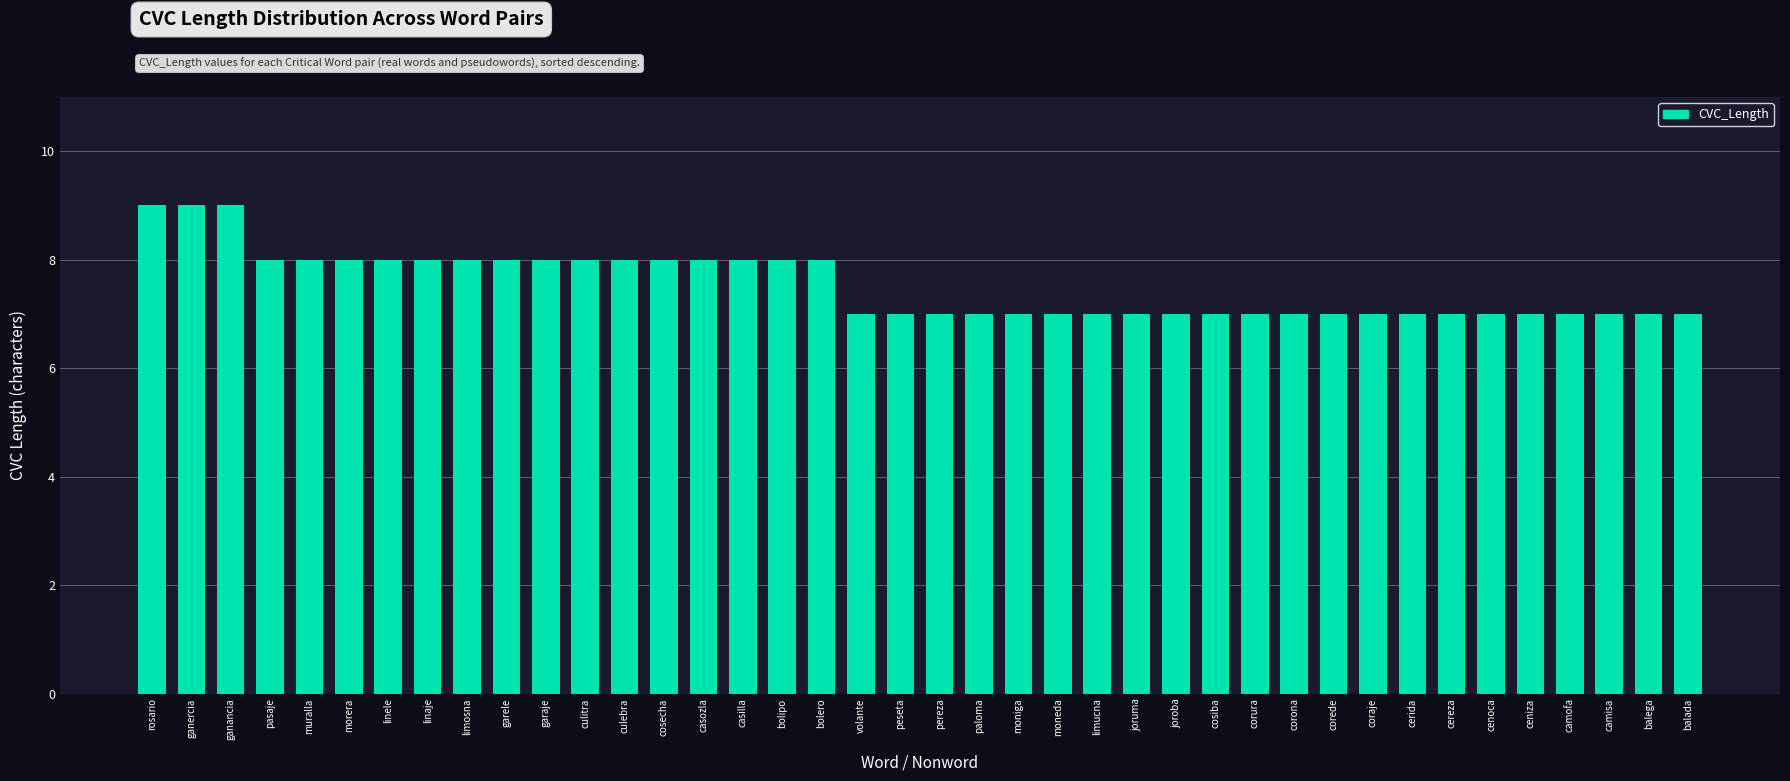

What is the minimum value shown in the chart?

7